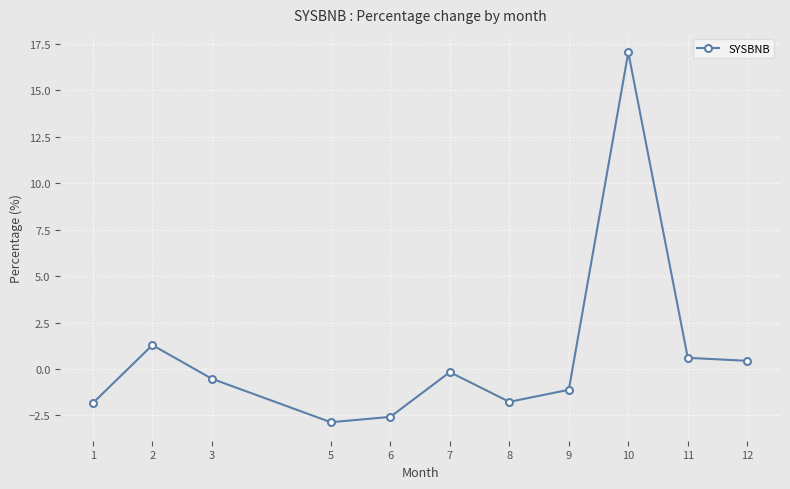

Does the chart display data point markers on the line(s)?

Yes